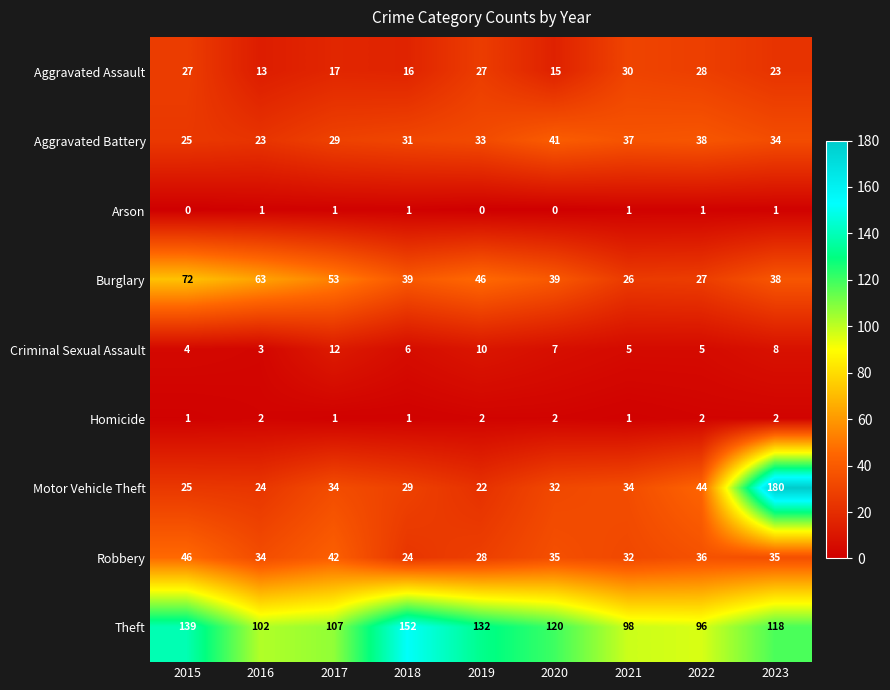

True or false: Robbery has a value of 67 at 2017.

False